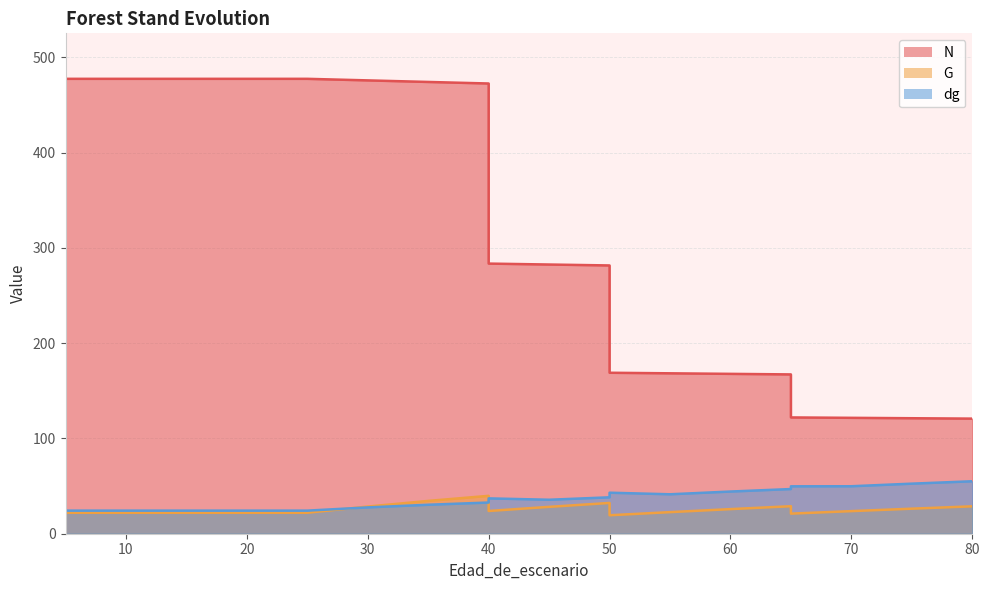

What is the greatest value displayed?

477.5